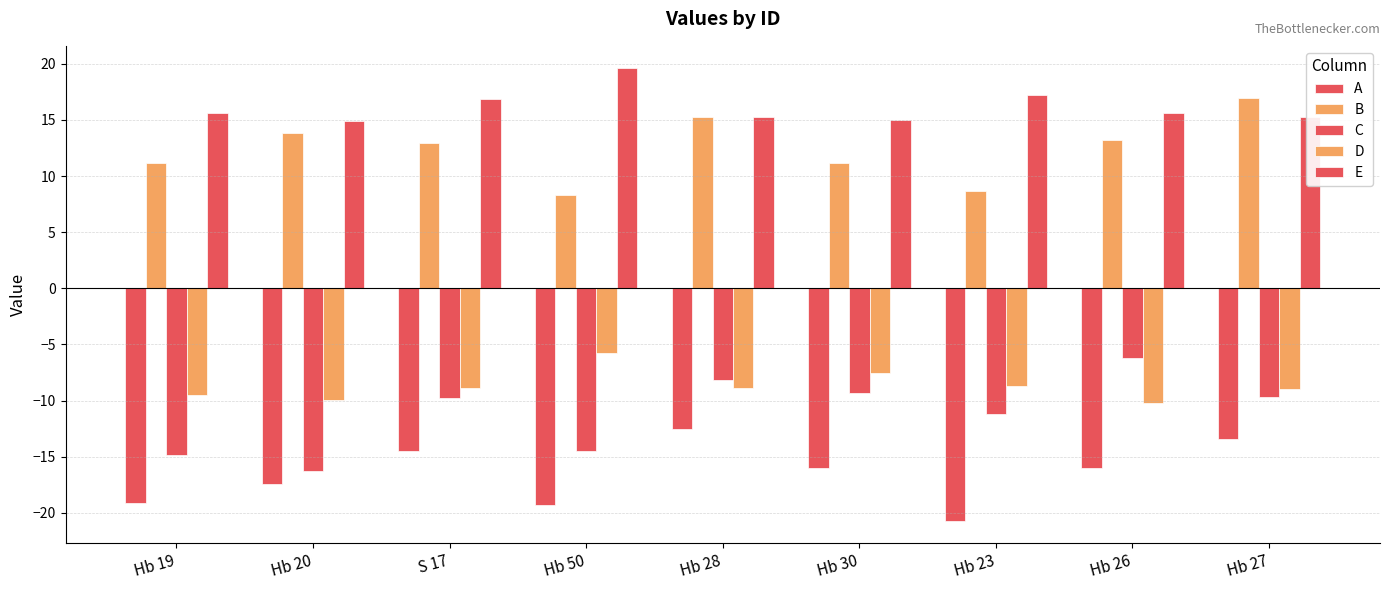

Reading right to left, transcribe all the data shown in this chart.

A: -13.4	-16.0	-20.7	-16.0	-12.5	-19.3	-14.5	-17.4	-19.2
B: 17.0	13.2	8.6	11.2	15.2	8.3	12.9	13.8	11.2
C: -9.7	-6.2	-11.2	-9.3	-8.1	-14.5	-9.8	-16.3	-14.8
D: -9.0	-10.2	-8.7	-7.5	-8.9	-5.8	-8.9	-9.9	-9.5
E: 15.2	15.6	17.2	15.0	15.3	19.6	16.9	14.9	15.6